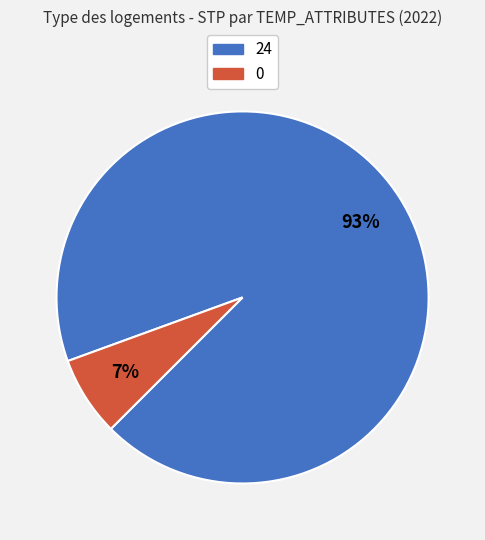

Is it true that 24 is 93% of the pie?

True